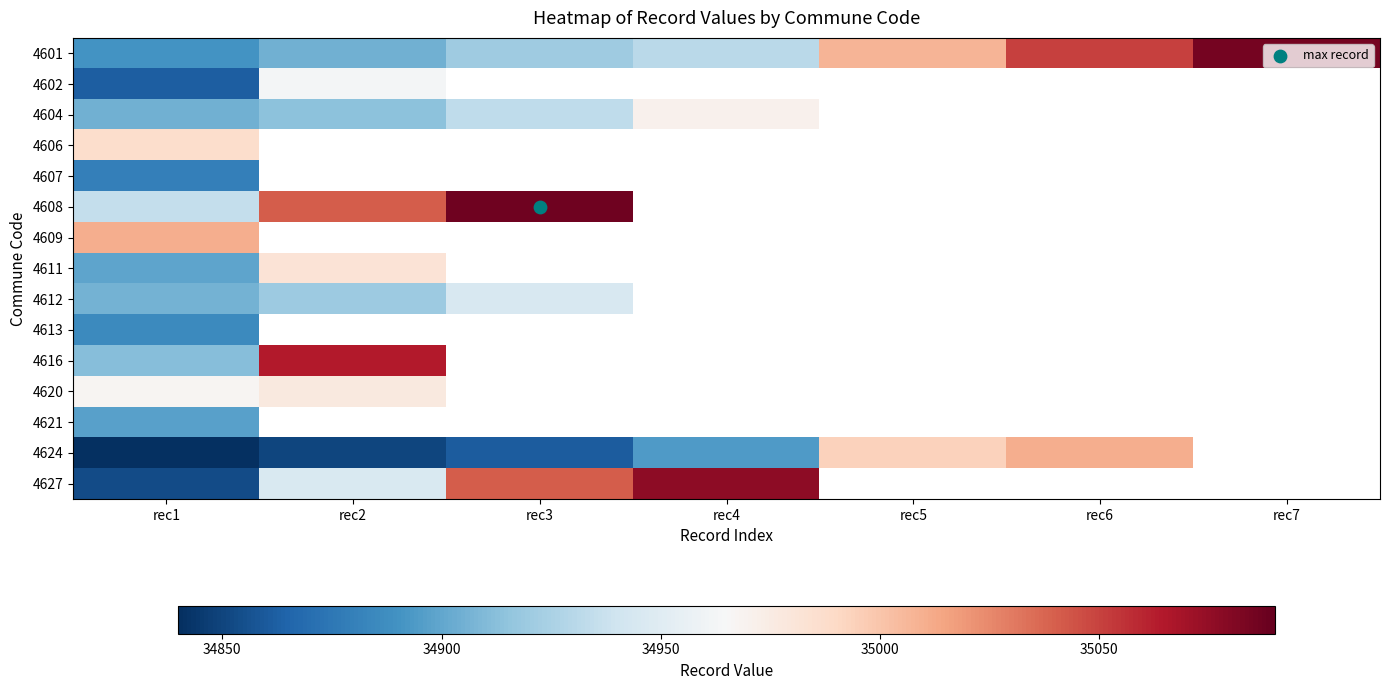

Where is 4613 nearest to the value 34885?

rec1